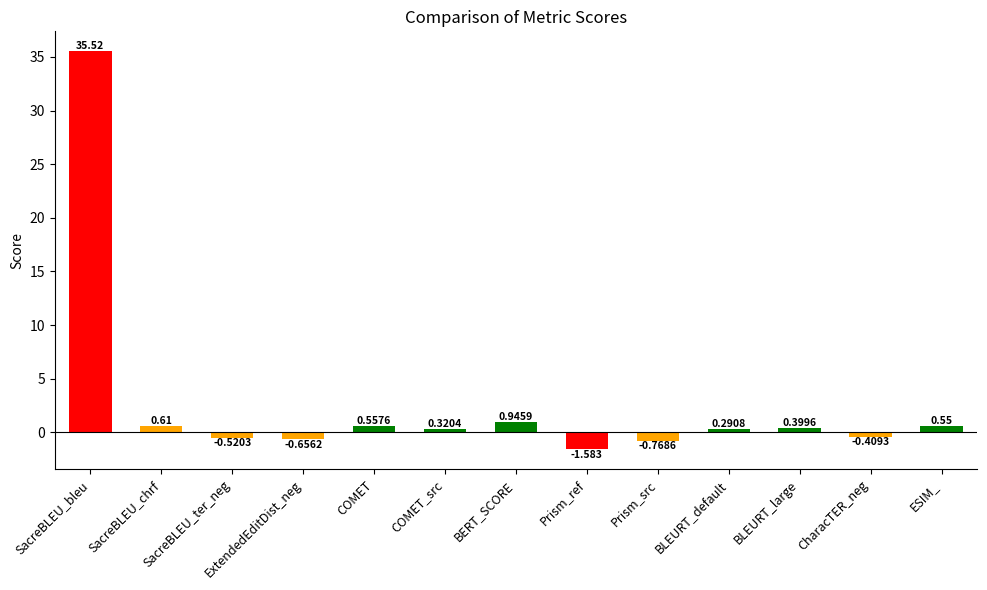

What is the label of the 3rd bar from the right?

BLEURT_large